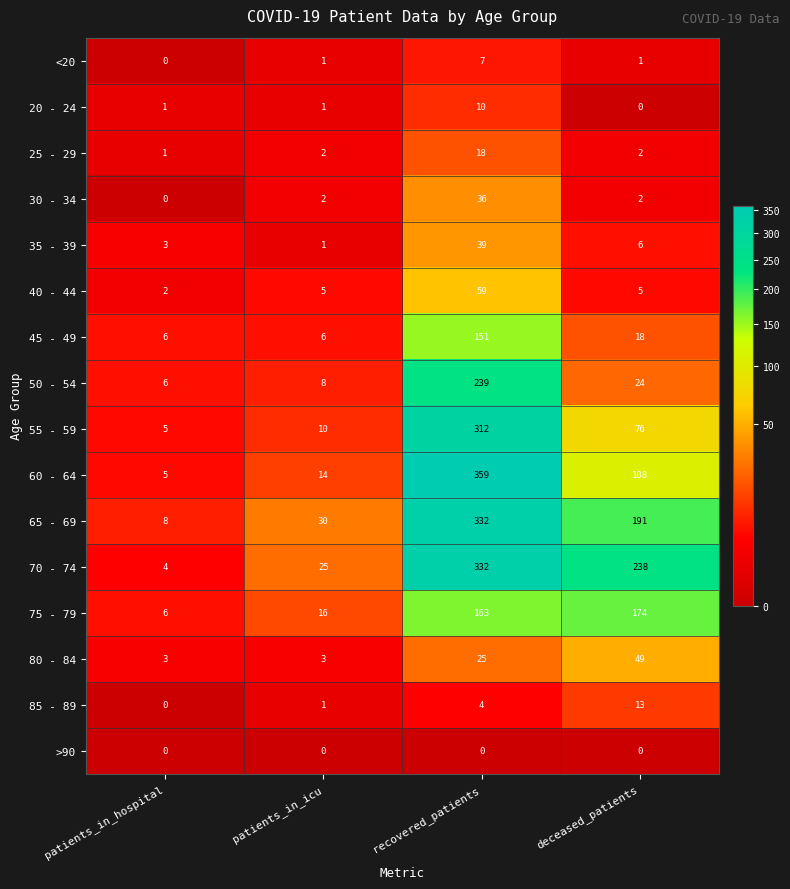

Is it true that 40 - 44 equals 2 at deceased_patients?

False